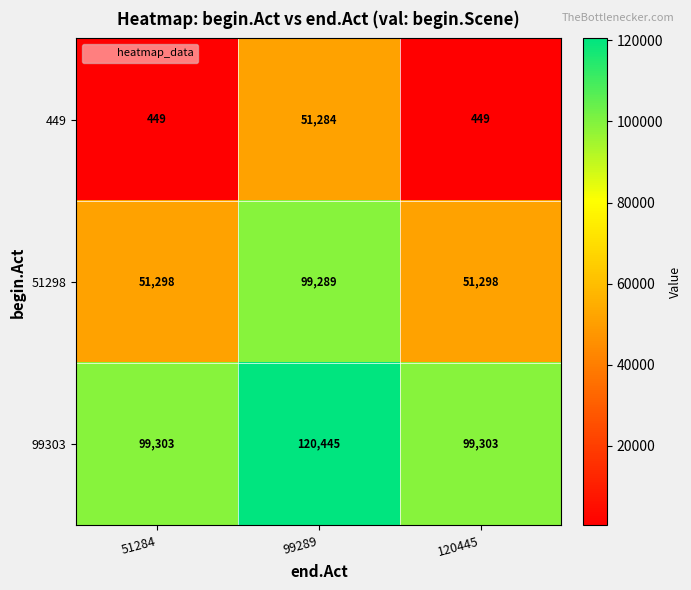

Count the number of data series in this chart.

3